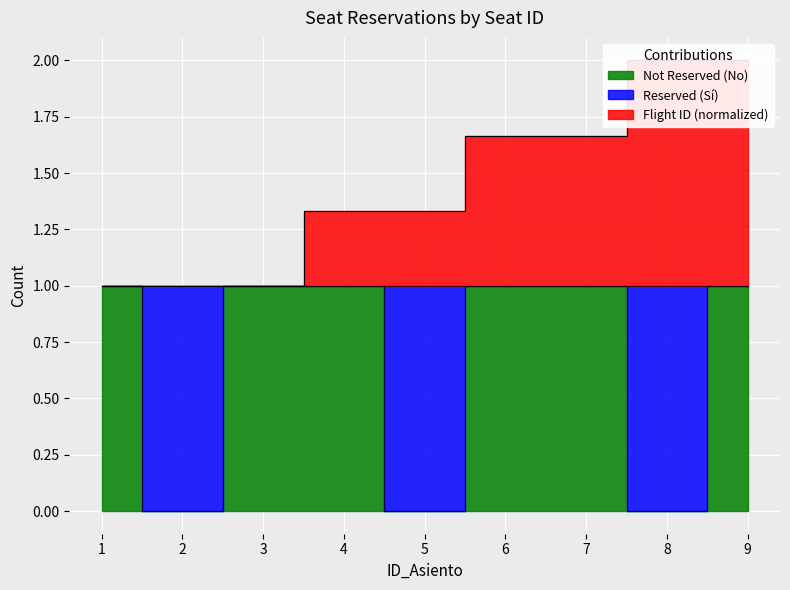

In Reserved, how many points are lower than both neighbors (excluding endpoints)?

3